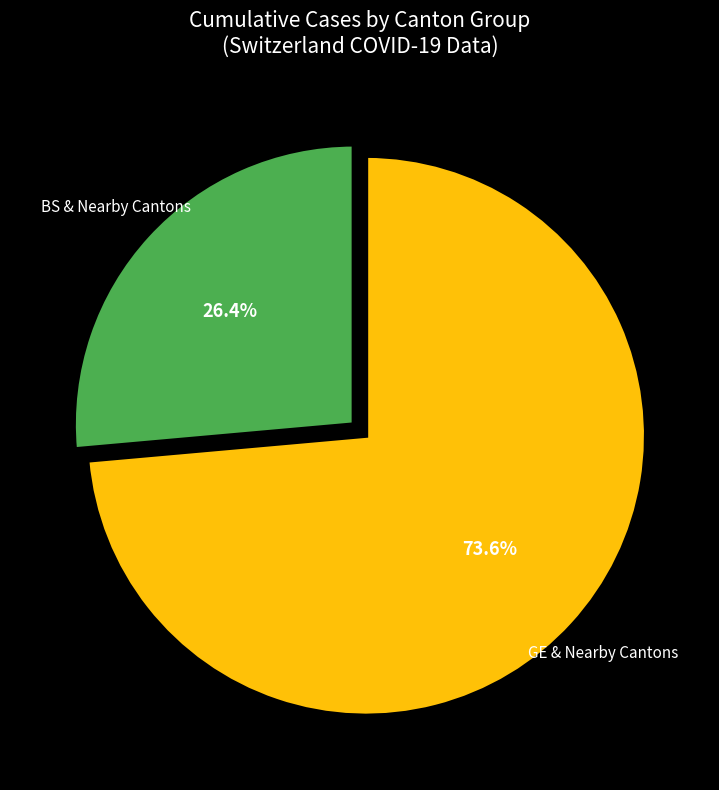

Does any single category account for the majority?

Yes